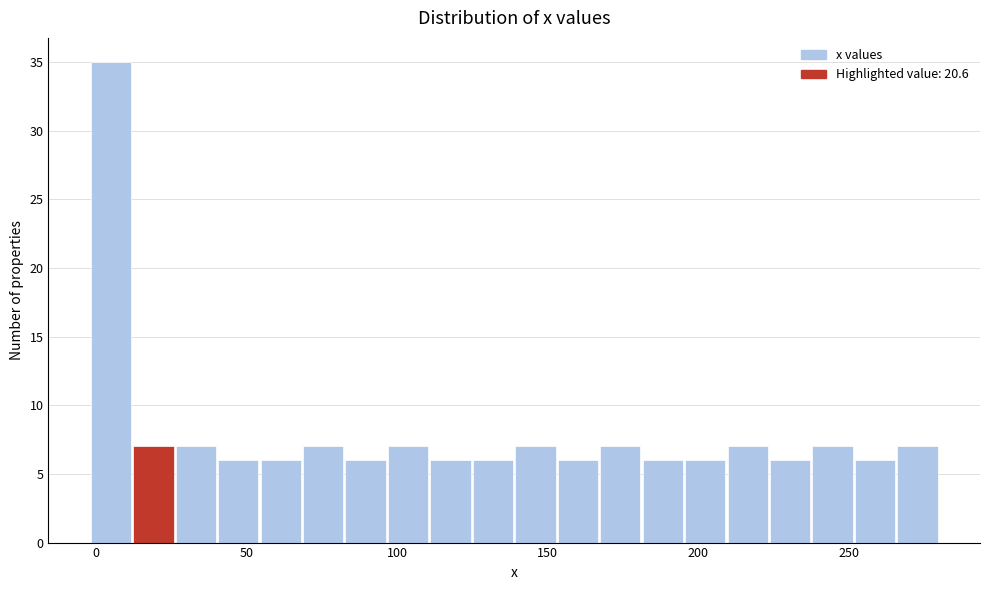

Around what value on the x-axis is the tallest bar? Give the approximate position of its centre, as read against the axis.

5